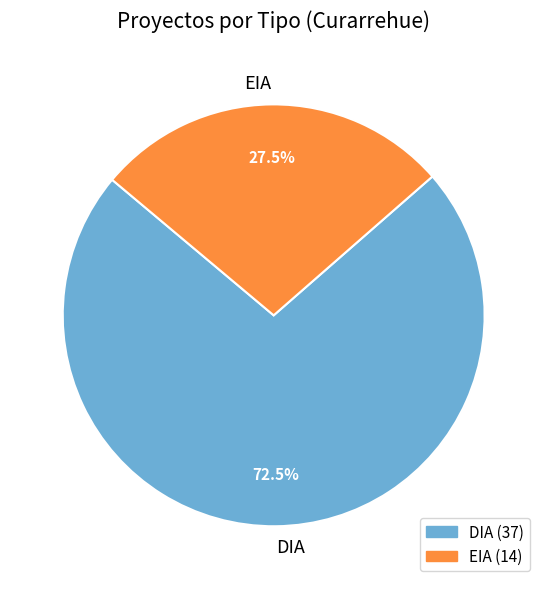

Does EIA account for over 50% of the chart?

No